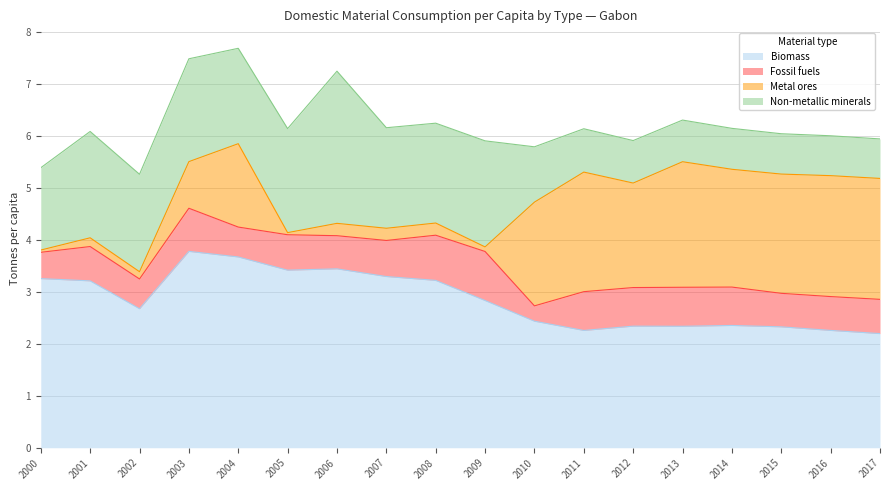

Reading right to left, what are all the values shown in this chart?

Biomass: 2.2	2.3	2.3	2.4	2.3	2.3	2.3	2.4	2.8	3.2	3.3	3.4	3.4	3.7	3.8	2.7	3.2	3.3
Fossil fuels: 0.7	0.7	0.6	0.7	0.8	0.7	0.7	0.3	0.9	0.9	0.7	0.6	0.7	0.6	0.8	0.6	0.7	0.5
Metal ores: 2.3	2.3	2.3	2.3	2.4	2.0	2.3	2.0	0.1	0.2	0.2	0.2	0.0	1.6	0.9	0.1	0.2	0.0
Non-metallic minerals: 0.8	0.8	0.8	0.8	0.8	0.8	0.8	1.1	2.0	1.9	1.9	2.9	2.0	1.8	2.0	1.9	2.0	1.6